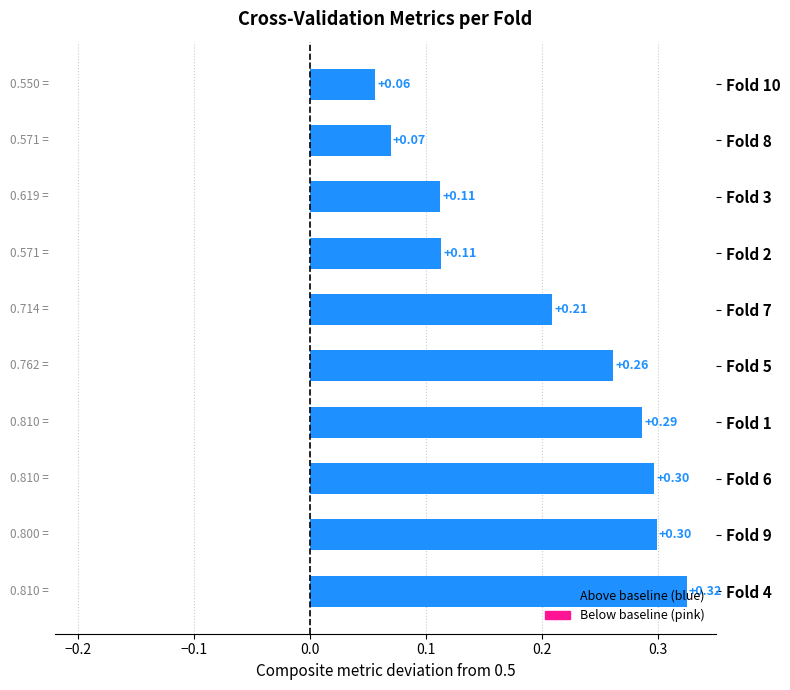

What is the sum of all values?

2.0